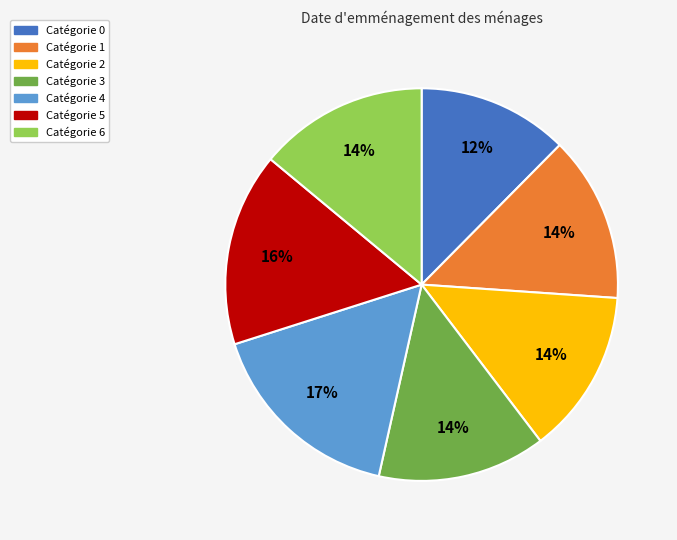

To the nearest percent, what is the average slice percentage?

14%